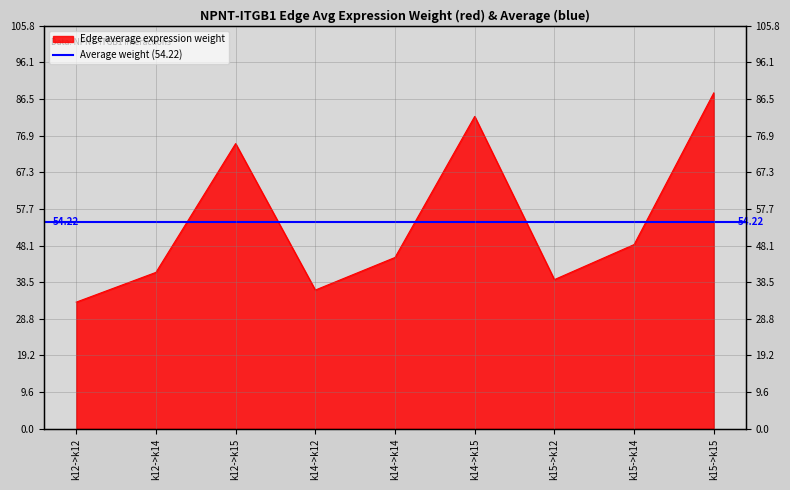

Where does the data first go above 44?

k12->k15